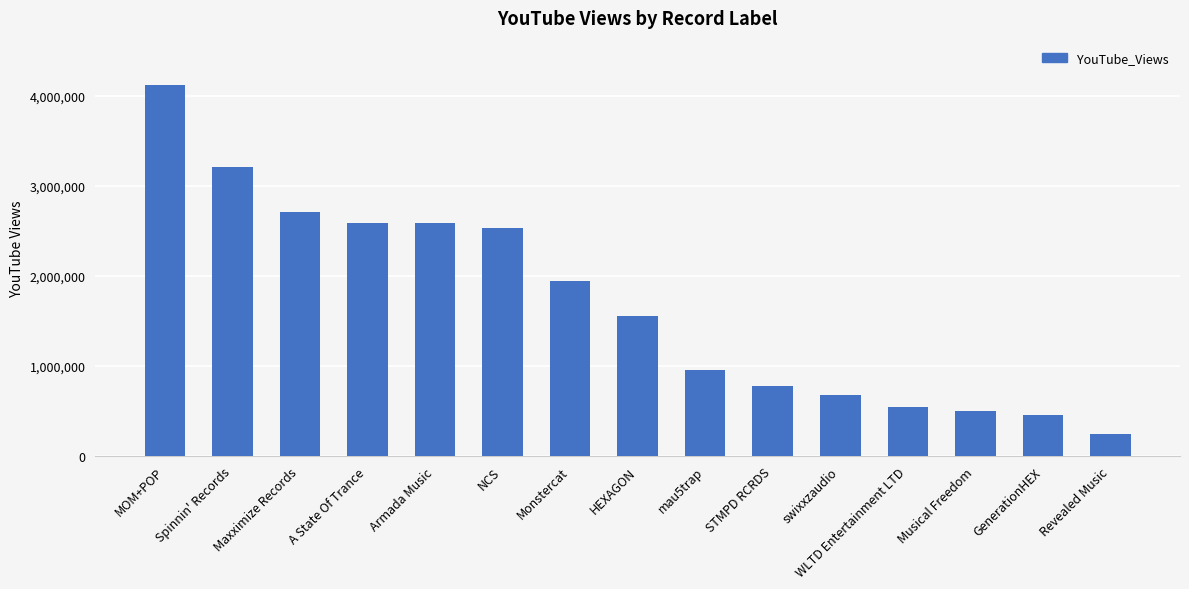

What is the label of the 11th bar from the left?

swixxzaudio